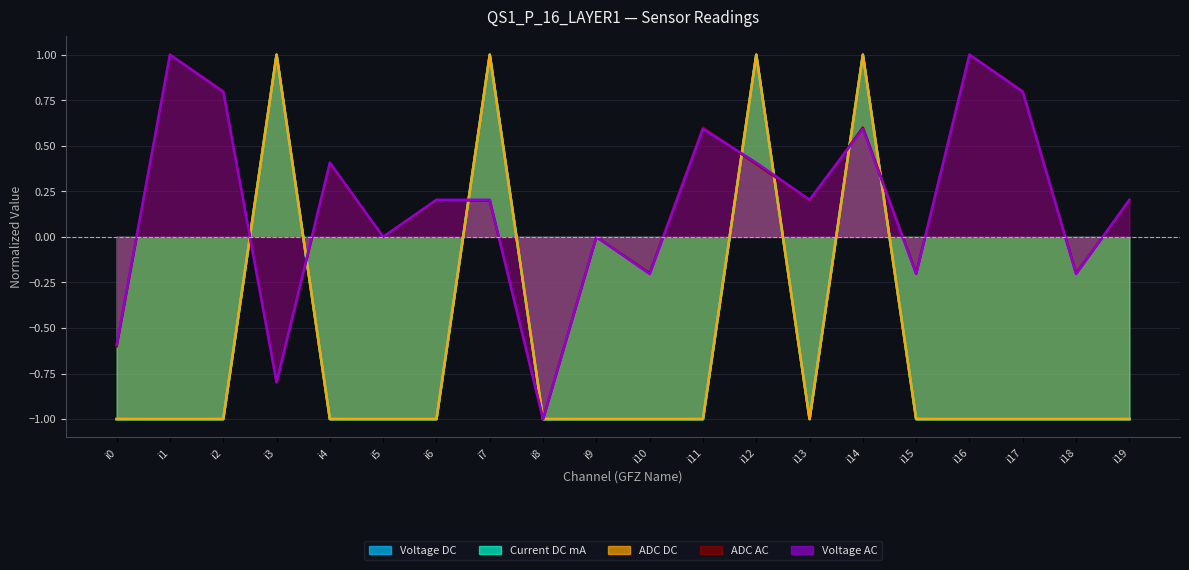

How many times do Voltage DC and ADC AC cross each other?

7